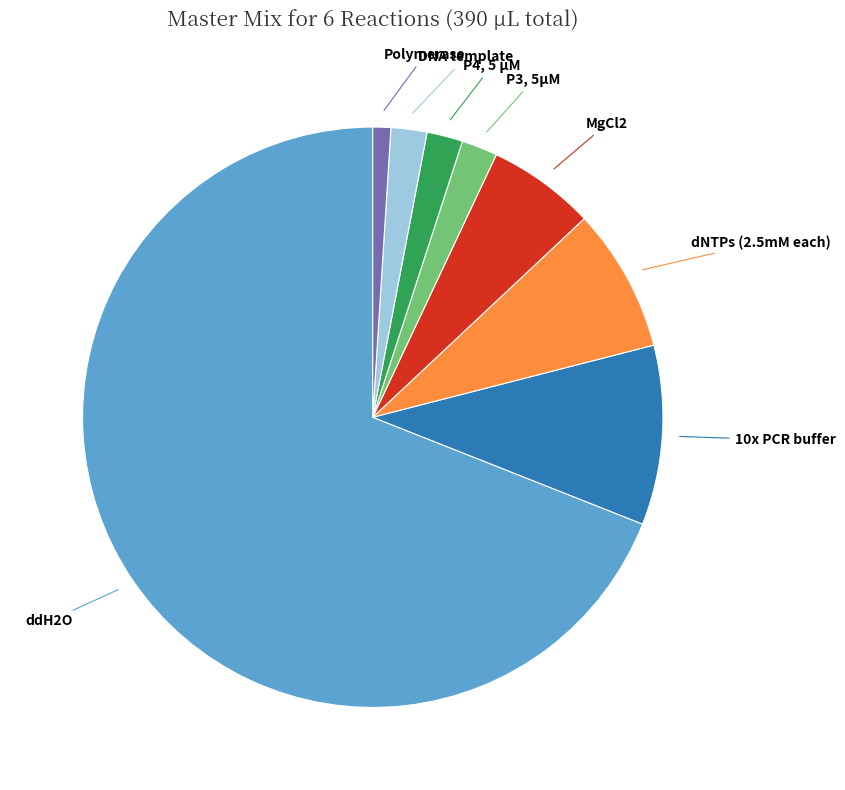

Is there any slice that represents more than half of the pie?

Yes